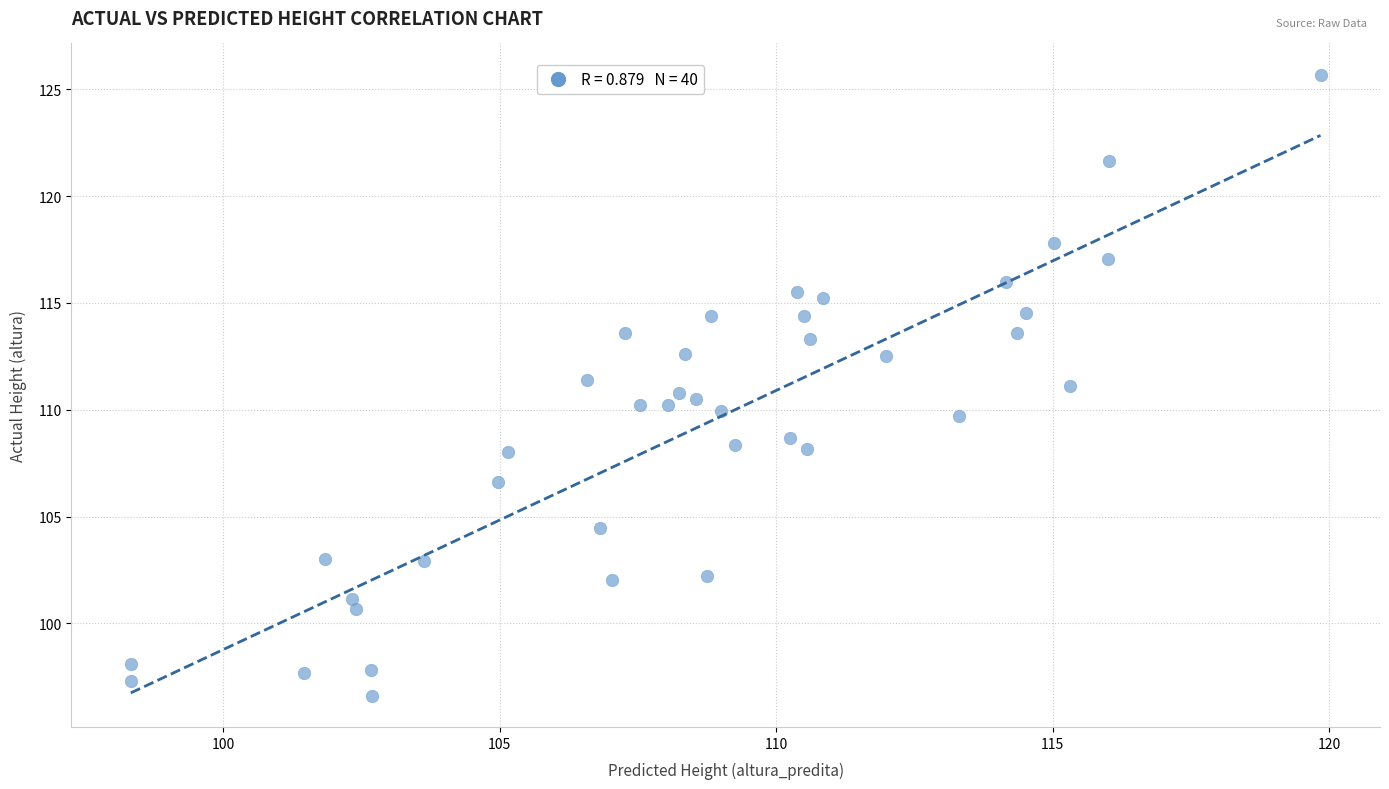

What is the range of Y values (max minus min)?

29.1